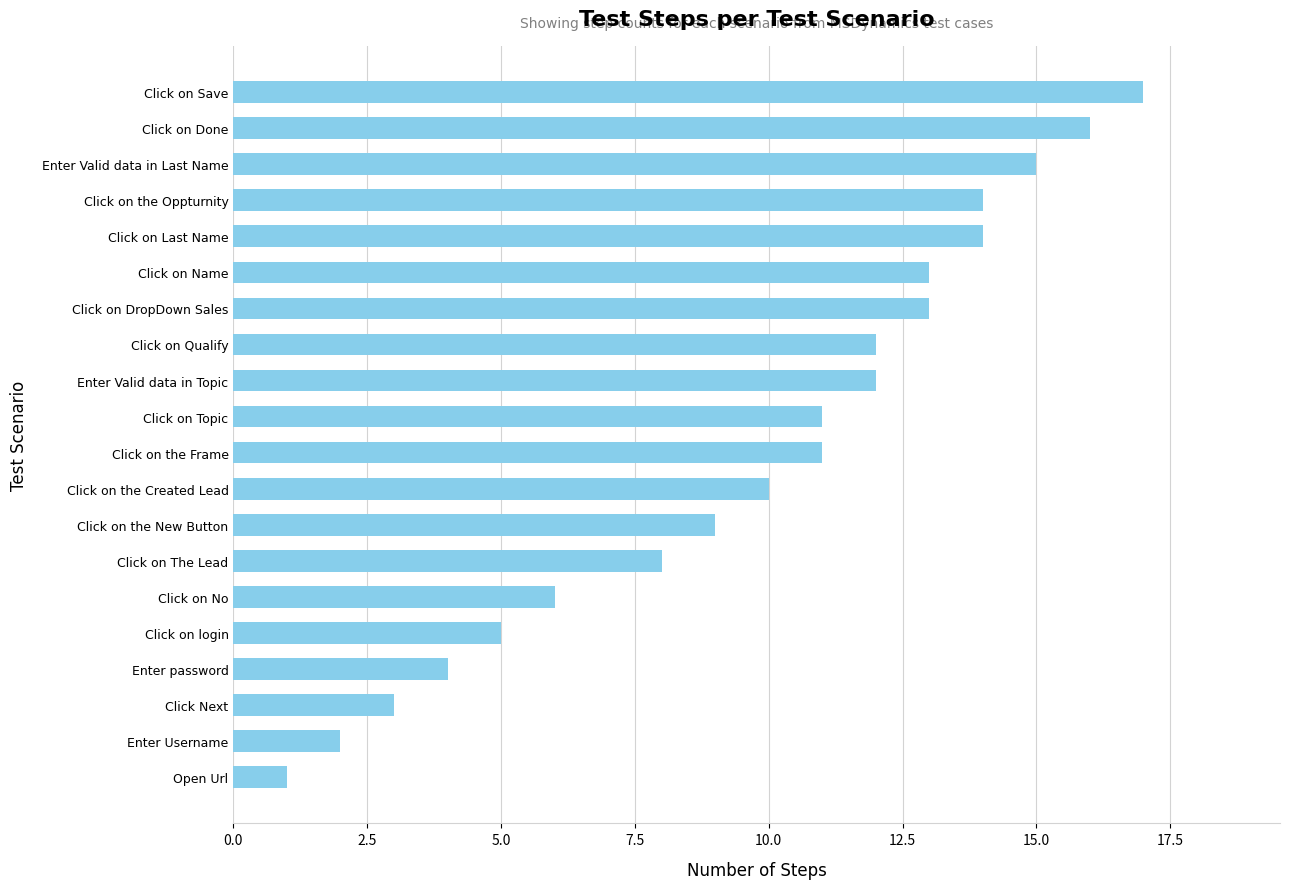

True or false: the data shows 9 at Click on login.

False